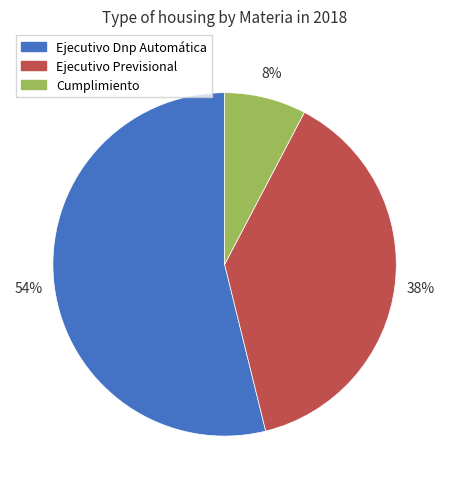

Approximately how many times larger is the value at Ejecutivo Dnp Automática compared to Ejecutivo Previsional?

1.4